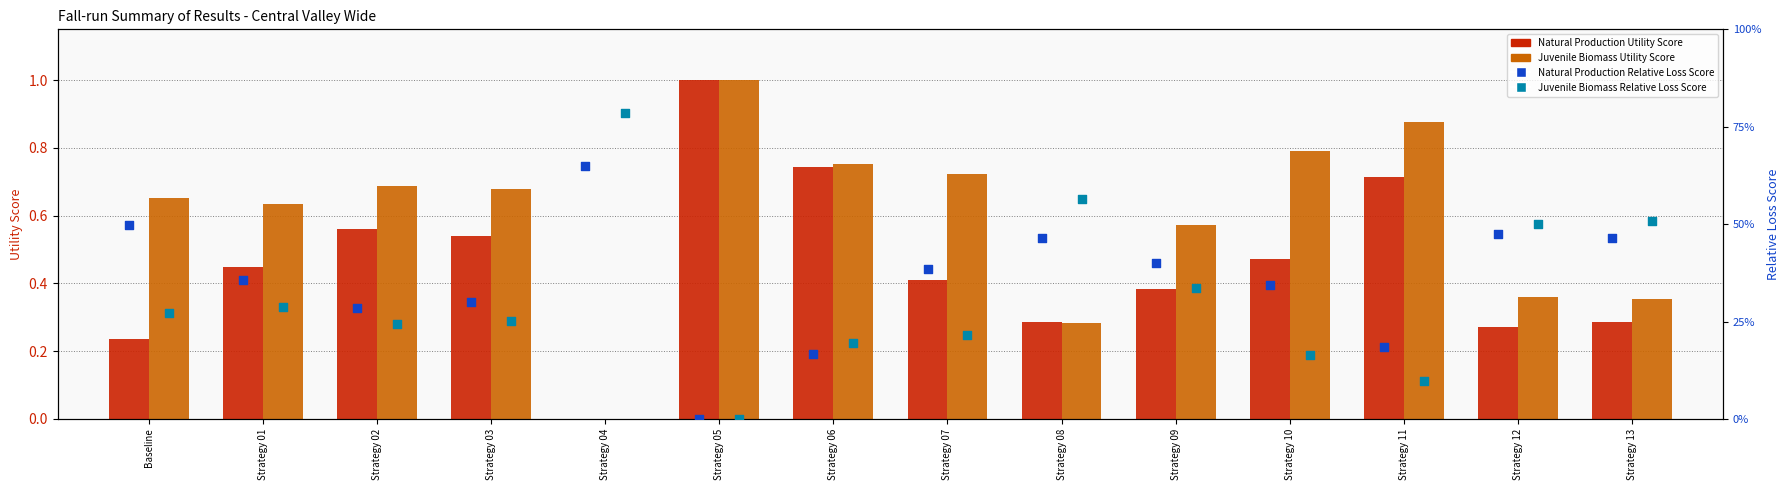

Which series contains the lowest Y value?

Natural Production Utility Score